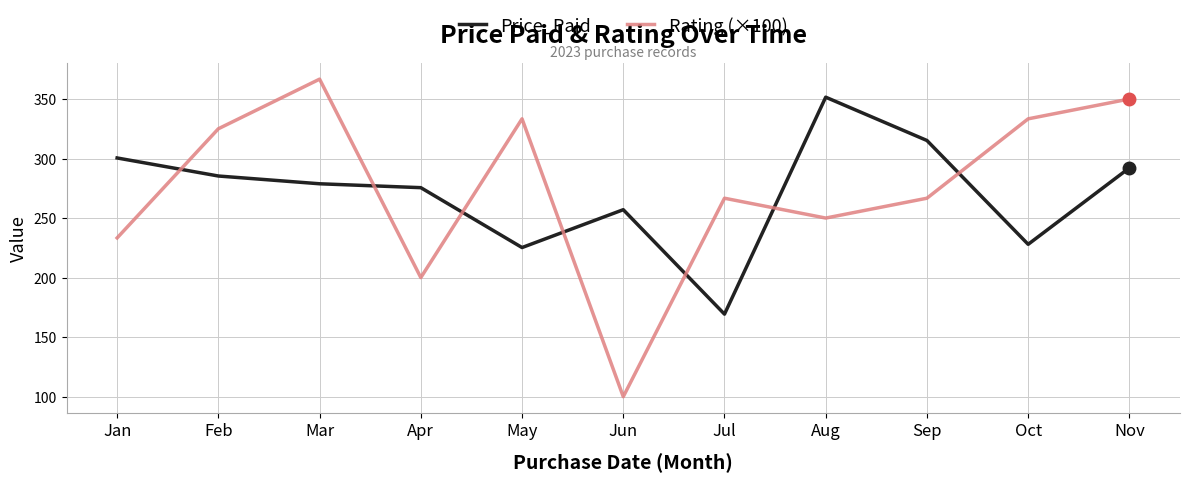

What is the total value across all series at Aug?

601.5